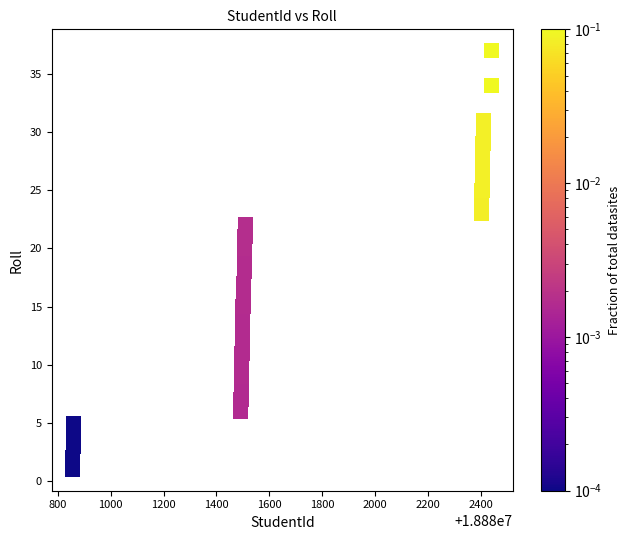

What is the range of X values (max minus min)?

1586